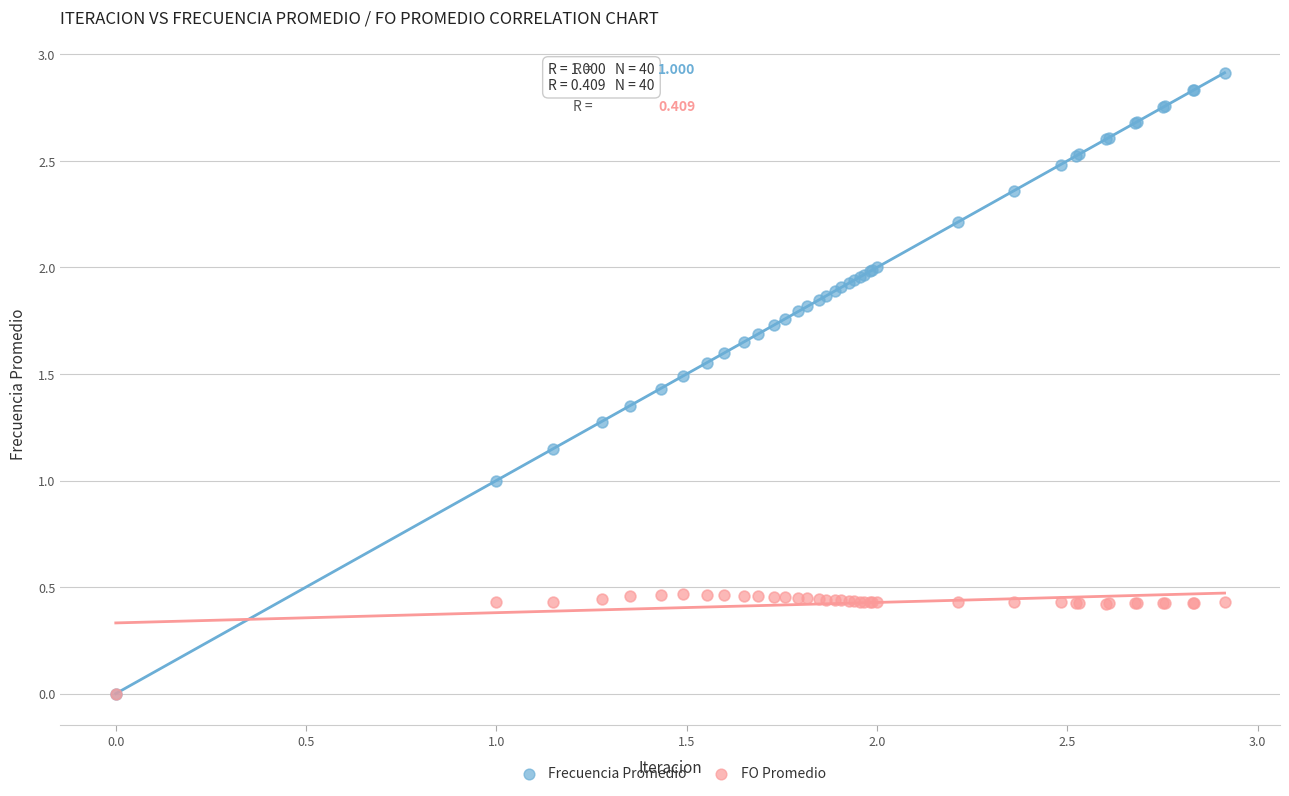

What are all the series names shown in the legend?

Frecuencia Promedio, FO Promedio